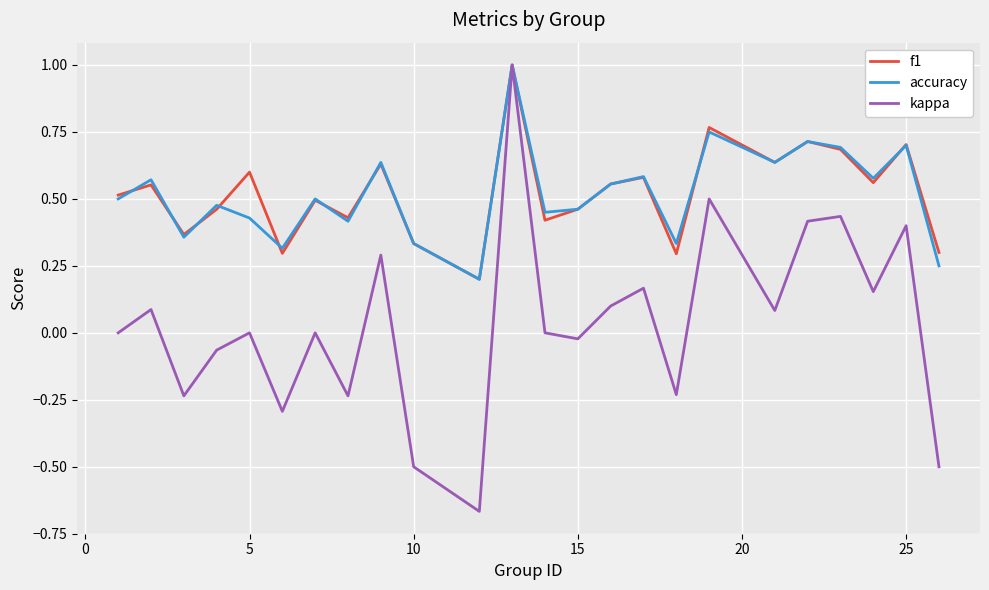

Which series has the largest range (max minus min)?

kappa